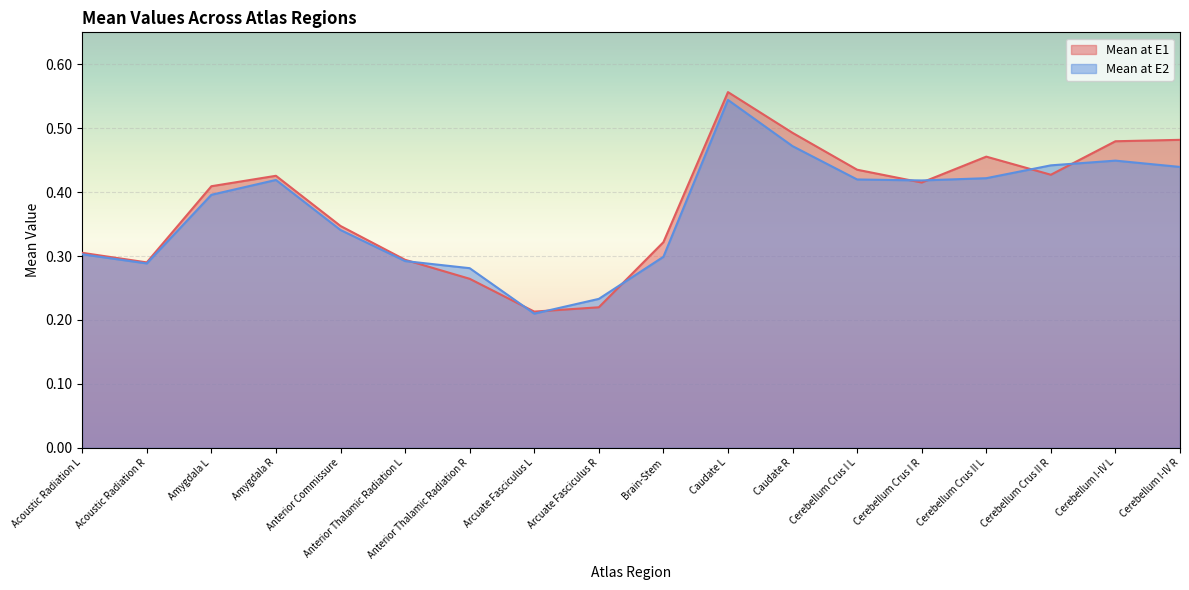

At which category does Mean at E2 reach its first local peak?

Amygdala R